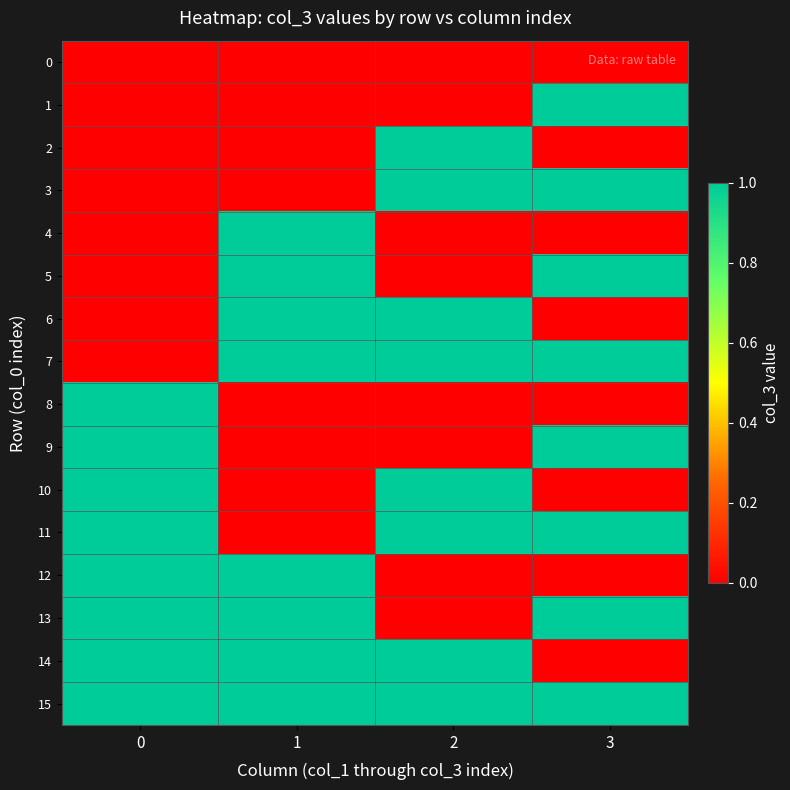

Reading left to right, transcribe all the data shown in this chart.

0: 0=0	1=0	2=0	3=0
1: 0=0	1=0	2=0	3=1
2: 0=0	1=0	2=1	3=0
3: 0=0	1=0	2=1	3=1
4: 0=0	1=1	2=0	3=0
5: 0=0	1=1	2=0	3=1
6: 0=0	1=1	2=1	3=0
7: 0=0	1=1	2=1	3=1
8: 0=1	1=0	2=0	3=0
9: 0=1	1=0	2=0	3=1
10: 0=1	1=0	2=1	3=0
11: 0=1	1=0	2=1	3=1
12: 0=1	1=1	2=0	3=0
13: 0=1	1=1	2=0	3=1
14: 0=1	1=1	2=1	3=0
15: 0=1	1=1	2=1	3=1